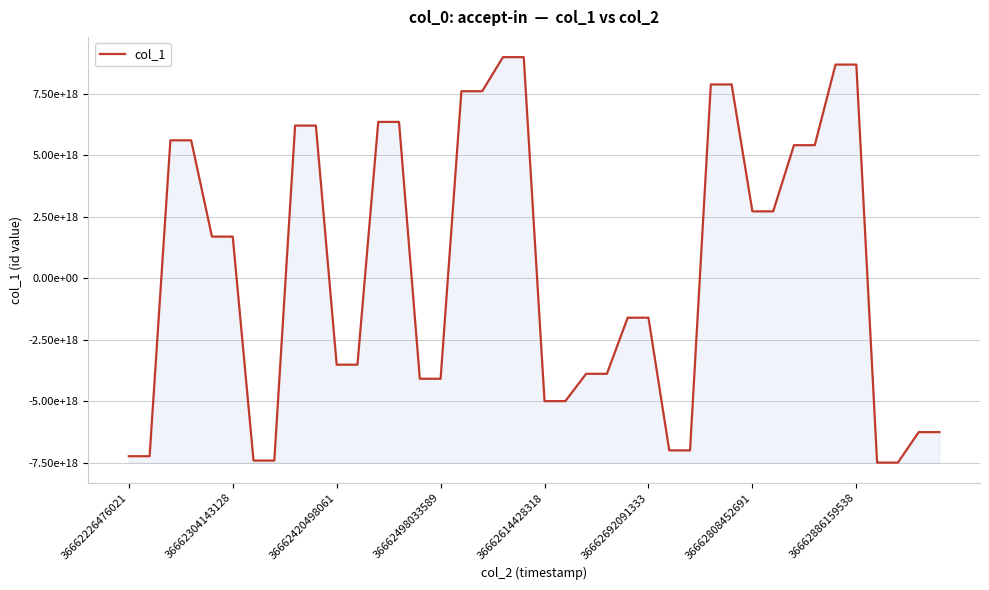

Is this an area chart (filled region under the line)?

Yes